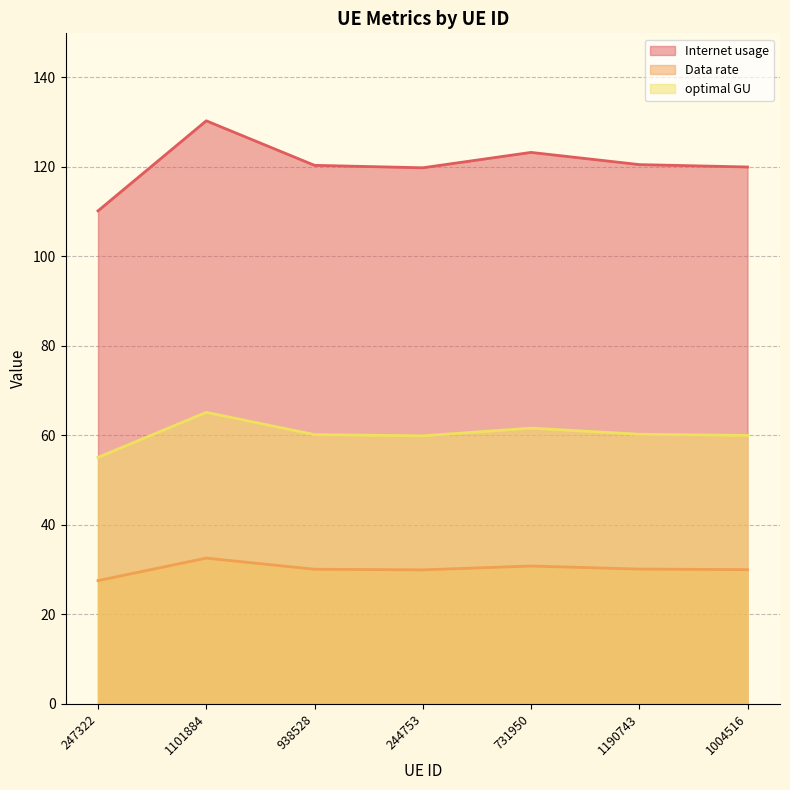

How many series are shown in this chart?

3